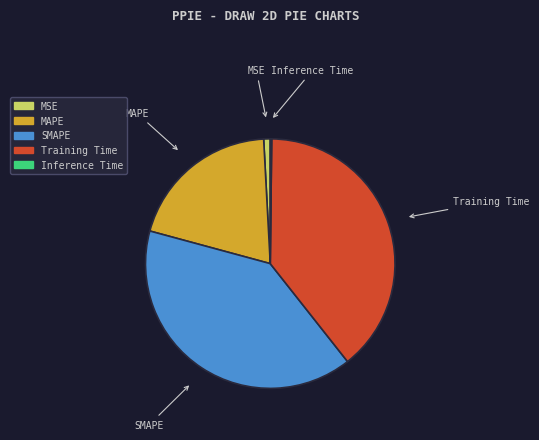

Do Training Time and MSE together represent more than half of the pie?

No